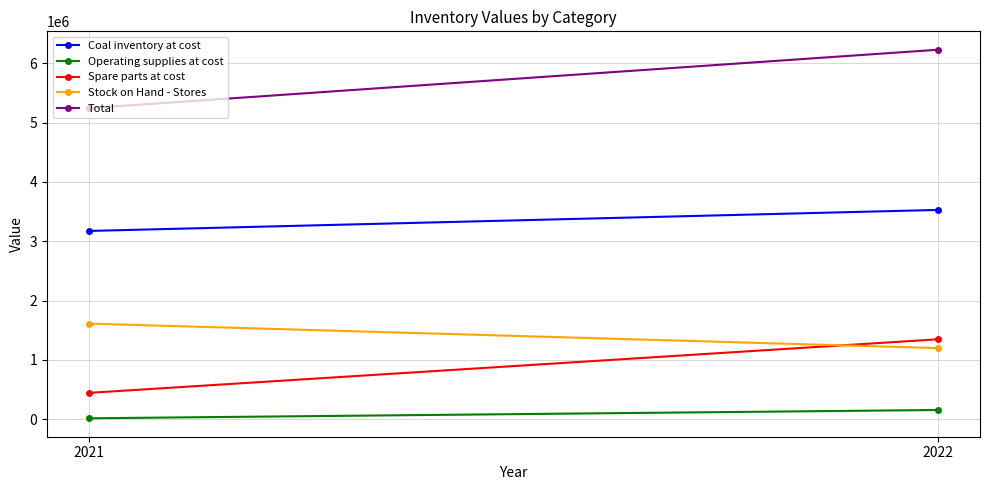

What is the spread (max minus min) of values at 2021?

5229765